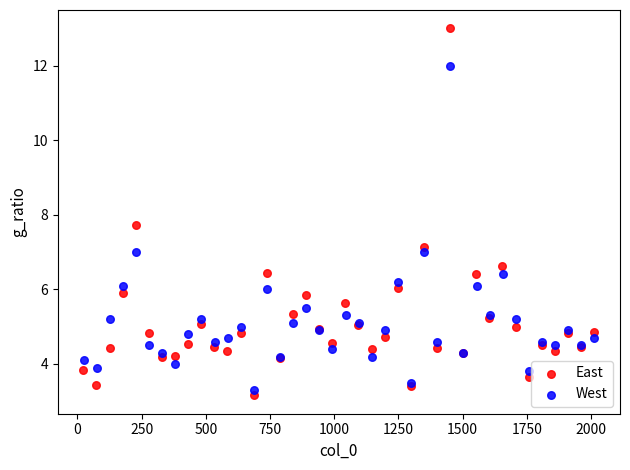

Which series contains the highest Y value?

East